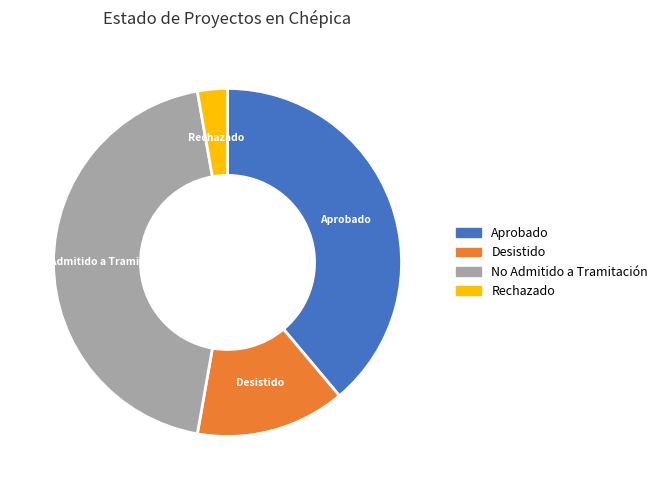

Is the sum of Aprobado and Desistido greater than half?

Yes